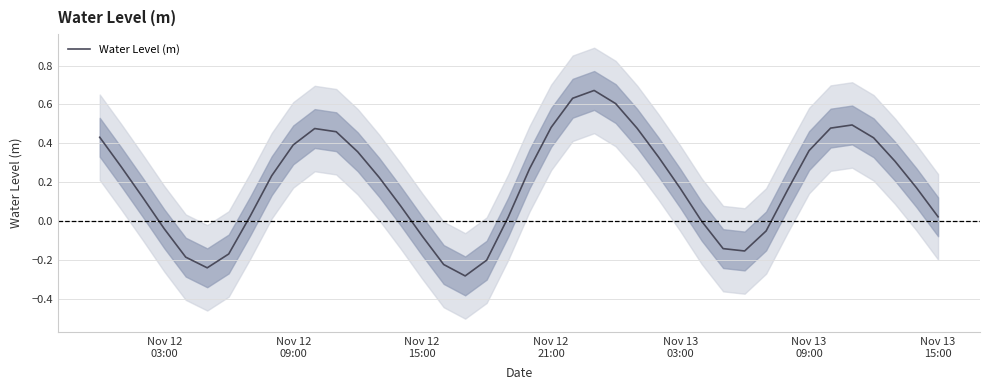

True or false: there are more than 0 points higher than both neighbors.

True